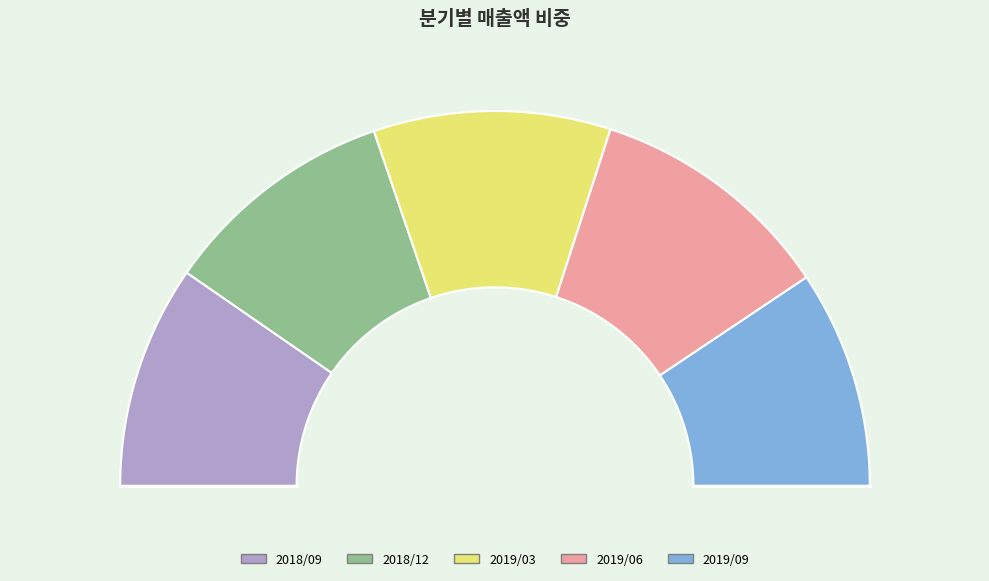

Is 2019/06 the majority of the pie?

No